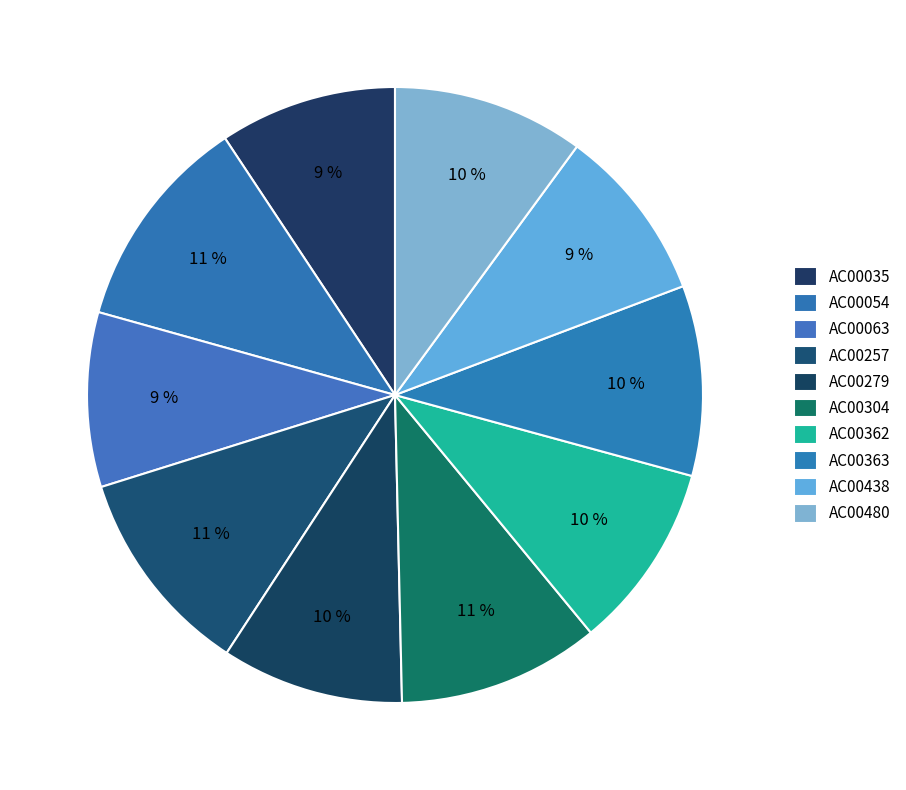

Count the number of slices in the pie.

10